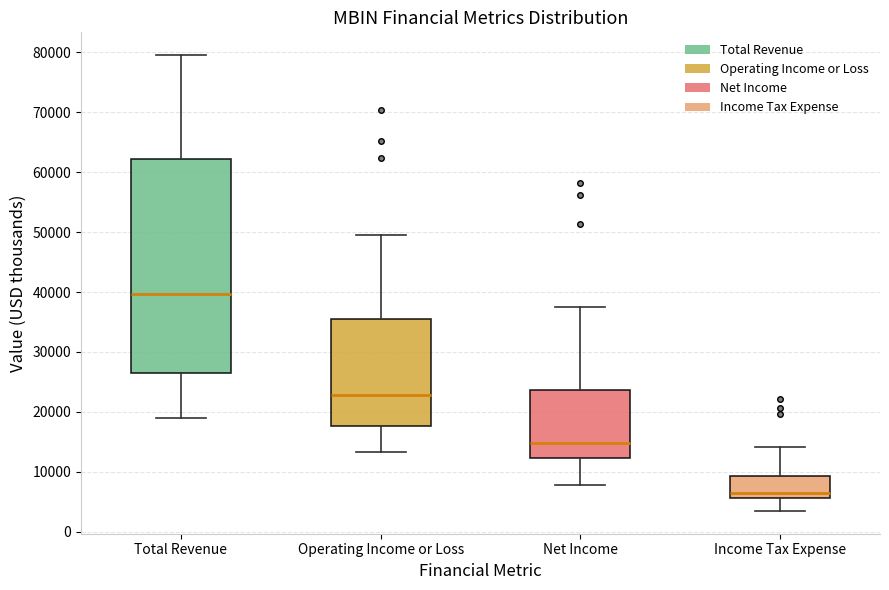

Reading left to right, read every box against the y-axis: the position of its median line, the range the box covers, and the ends of its whiskers. The values are not printed on the chart, so give them approximately, as read against the axis.

Total Revenue: median 40000, box 26000 to 62000, whiskers 19000 to 80000
Operating Income or Loss: median 23000, box 18000 to 35000, whiskers 13000 to 50000
Net Income: median 15000, box 12000 to 24000, whiskers 8000 to 38000
Income Tax Expense: median 7000, box 6000 to 9000, whiskers 4000 to 14000